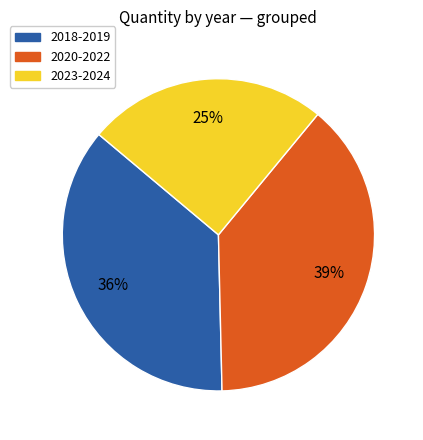

The 2023-2024 slice represents 39% of the pie. True or false?

False